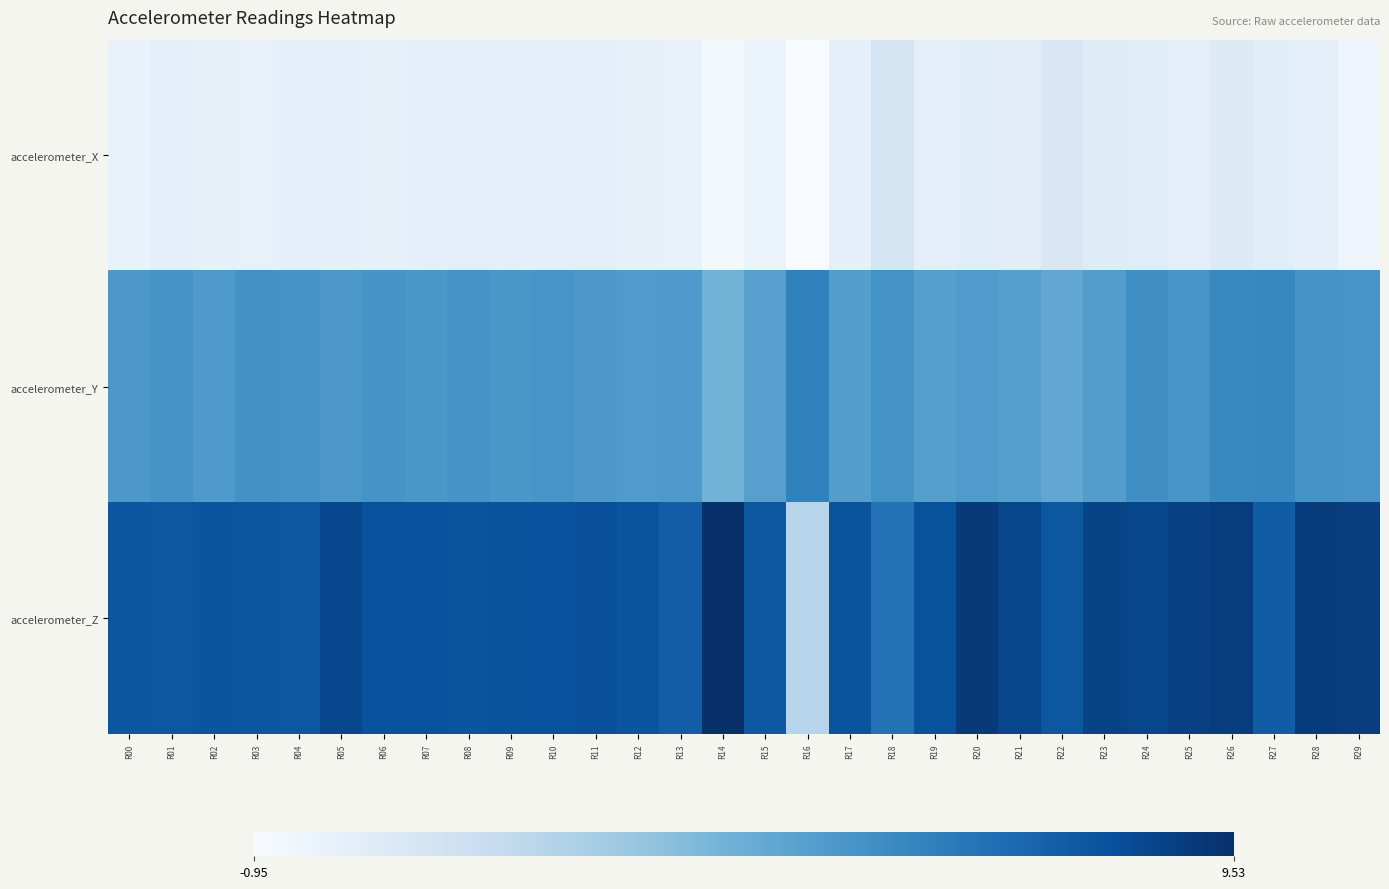

Reading right to left, list all the values displayed in this chart.

accelerometer_X: R29=-0.5	R28=-0.0	R27=0.2	R26=0.4	R25=0.1	R24=0.3	R23=0.3	R22=0.6	R21=0.2	R20=0.2	R19=0.1	R18=0.9	R17=-0.0	R16=-0.9	R15=-0.3	R14=-0.7	R13=-0.2	R12=-0.1	R11=0.0	R10=0.0	R09=-0.0	R08=0.1	R07=-0.0	R06=-0.1	R05=-0.0	R04=0.0	R03=-0.2	R02=-0.1	R01=0.0	R00=-0.2
accelerometer_Y: R29=5.4	R28=5.5	R27=6.0	R26=5.9	R25=5.4	R24=5.7	R23=5.0	R22=4.6	R21=5.0	R20=5.2	R19=5.0	R18=5.5	R17=5.0	R16=6.2	R15=4.9	R14=4.1	R13=5.2	R12=5.2	R11=5.3	R10=5.4	R09=5.3	R08=5.5	R07=5.4	R06=5.5	R05=5.3	R04=5.5	R03=5.6	R02=5.2	R01=5.5	R00=5.3
accelerometer_Z: R29=8.9	R28=9.1	R27=7.7	R26=9.0	R25=8.9	R24=8.6	R23=8.7	R22=7.9	R21=8.6	R20=9.1	R19=8.1	R18=6.8	R17=8.1	R16=2.1	R15=7.9	R14=9.5	R13=7.7	R12=8.0	R11=8.2	R10=8.2	R09=8.1	R08=8.0	R07=8.2	R06=8.2	R05=8.6	R04=8.0	R03=8.0	R02=8.0	R01=8.0	R00=8.0